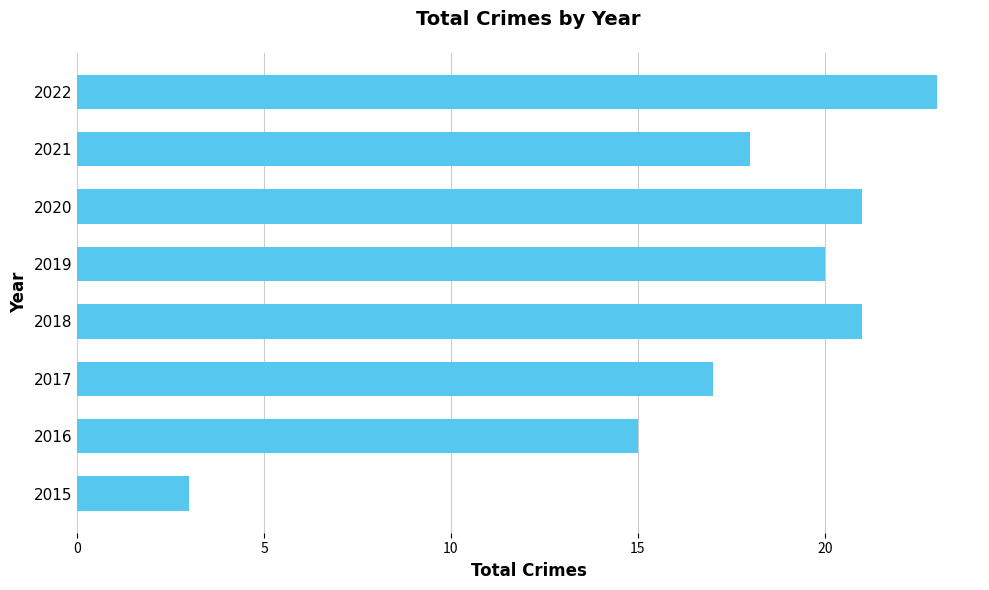

How many bars are there in total?

8